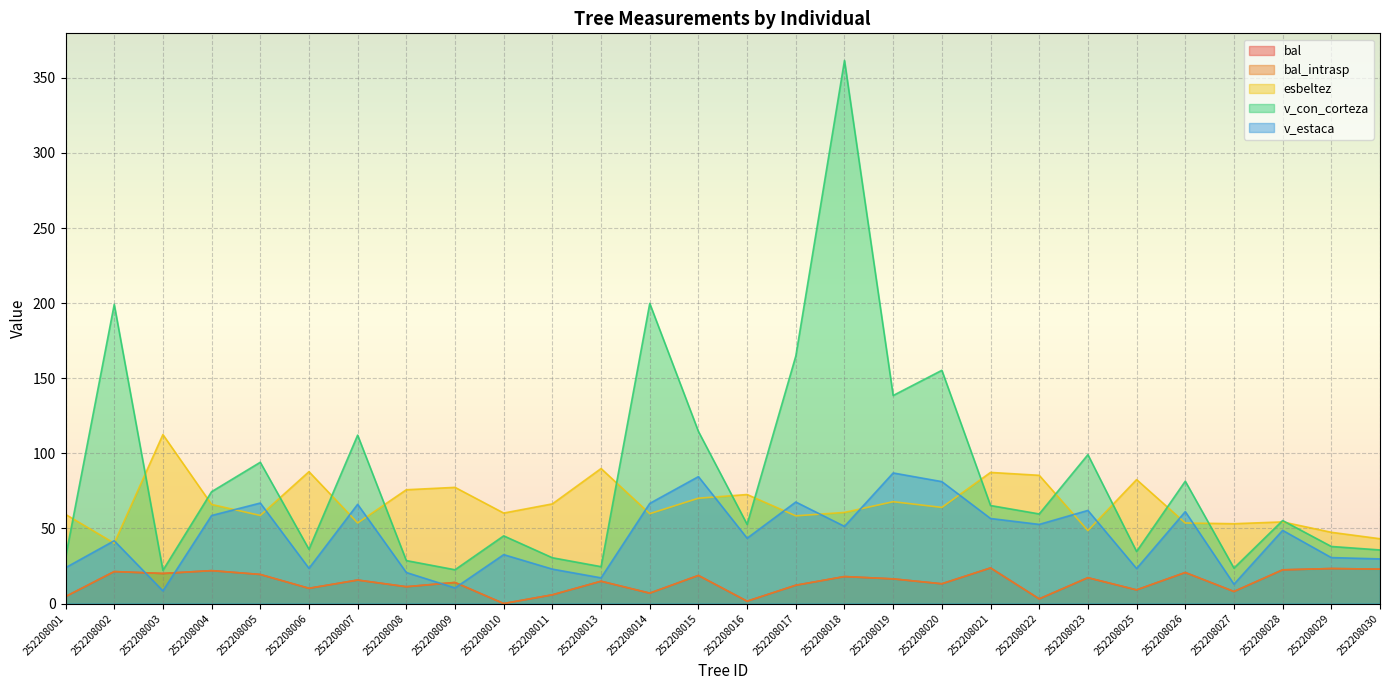

At which label is bal closest to 11?

252208008